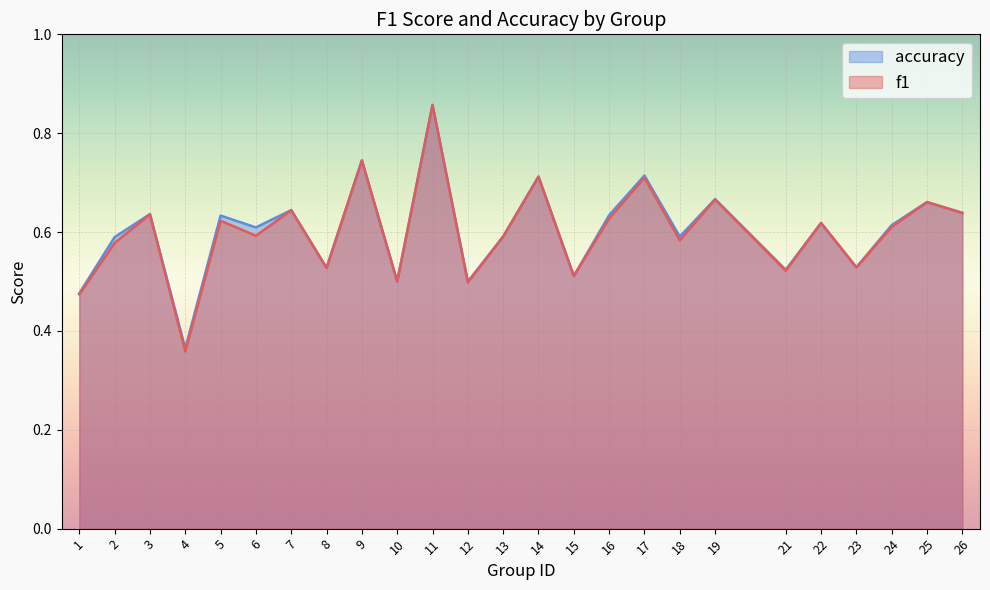

What is the maximum value shown in the chart?

0.9